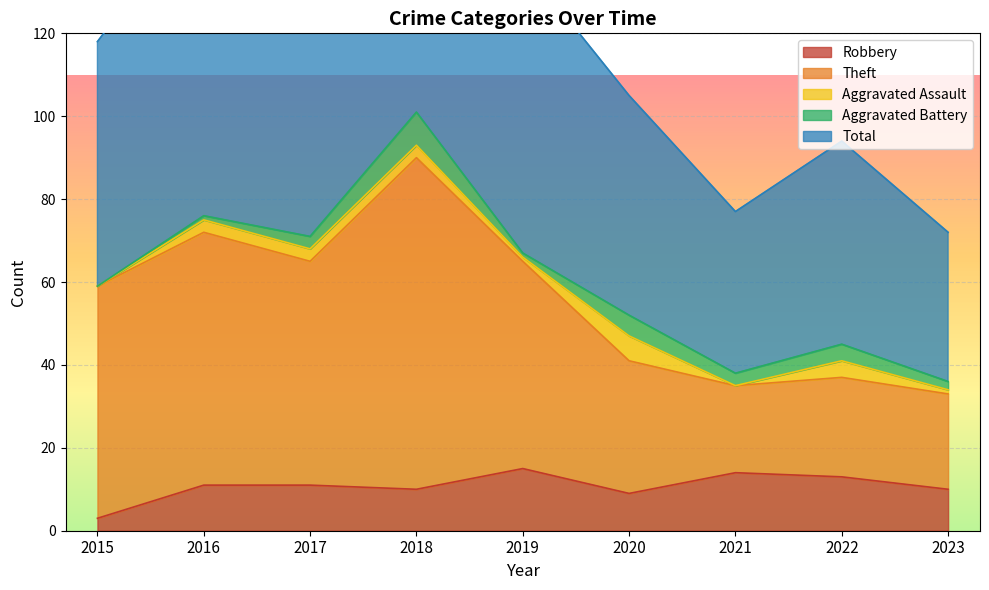

The Robbery series shows 10 at 2018. True or false?

True